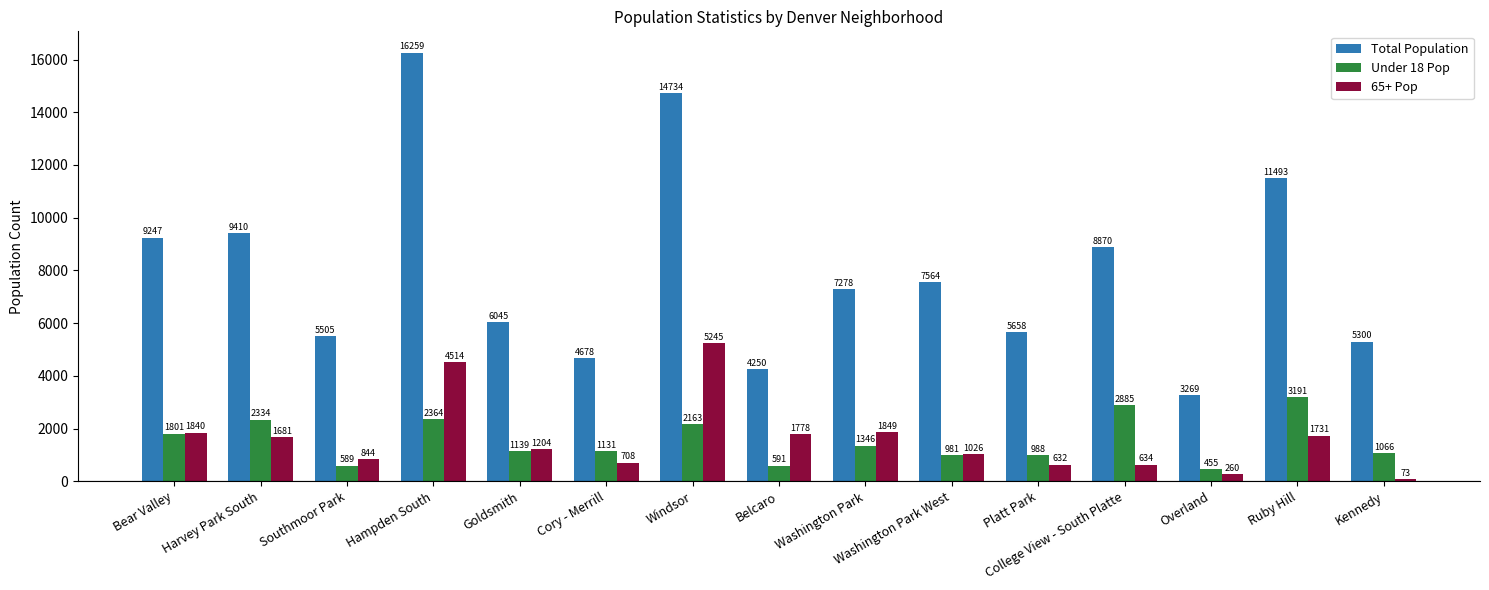

The value of Total Population at Overland is 3269. True or false?

True